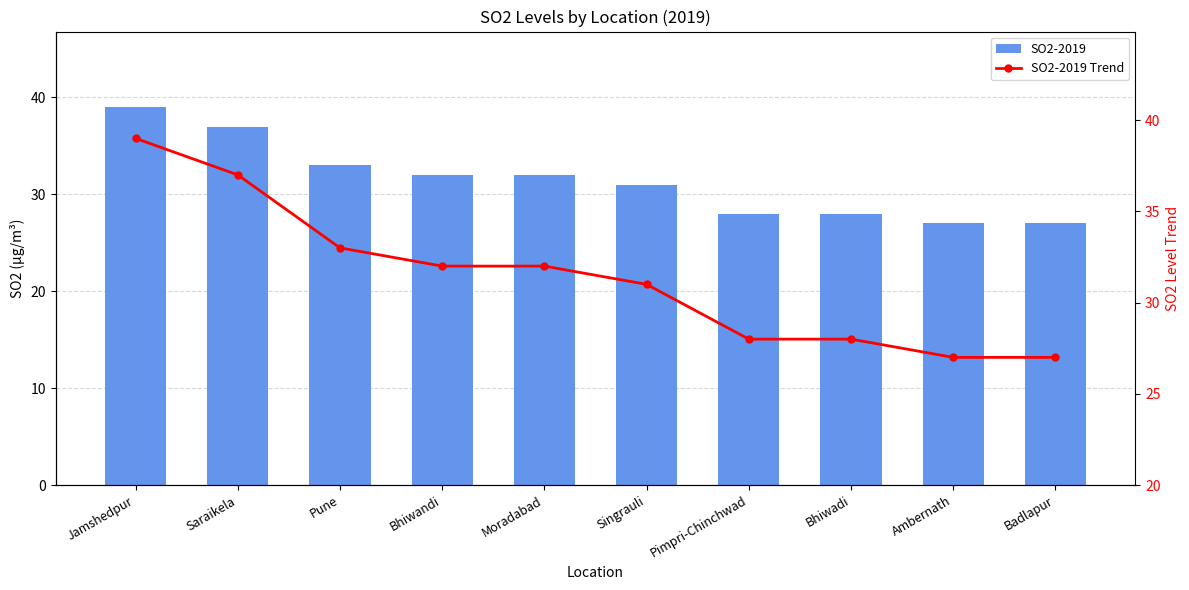

What position from the right is Pimpri-Chinchwad?

4